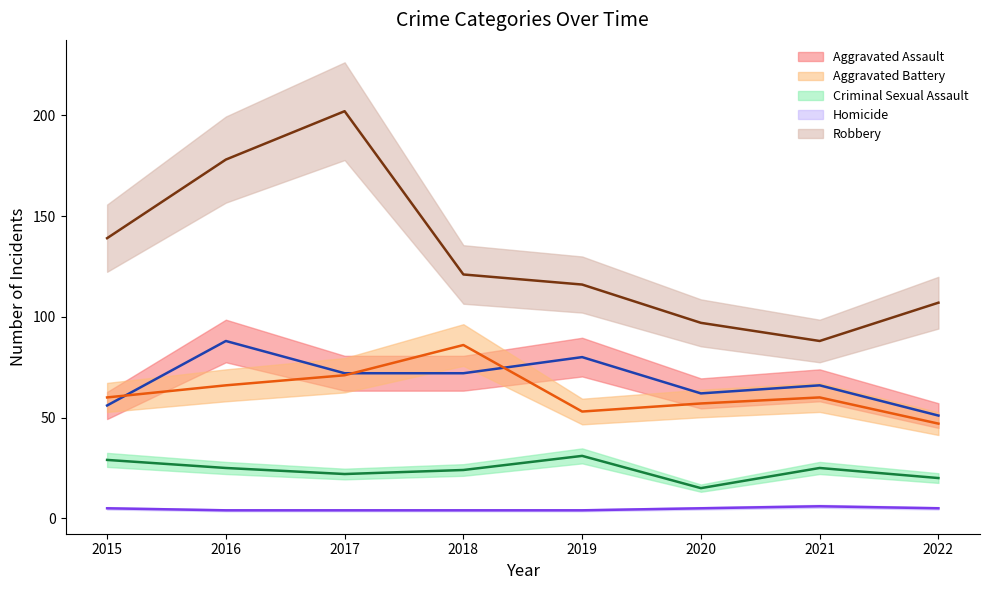

What is the maximum value for Homicide?

6